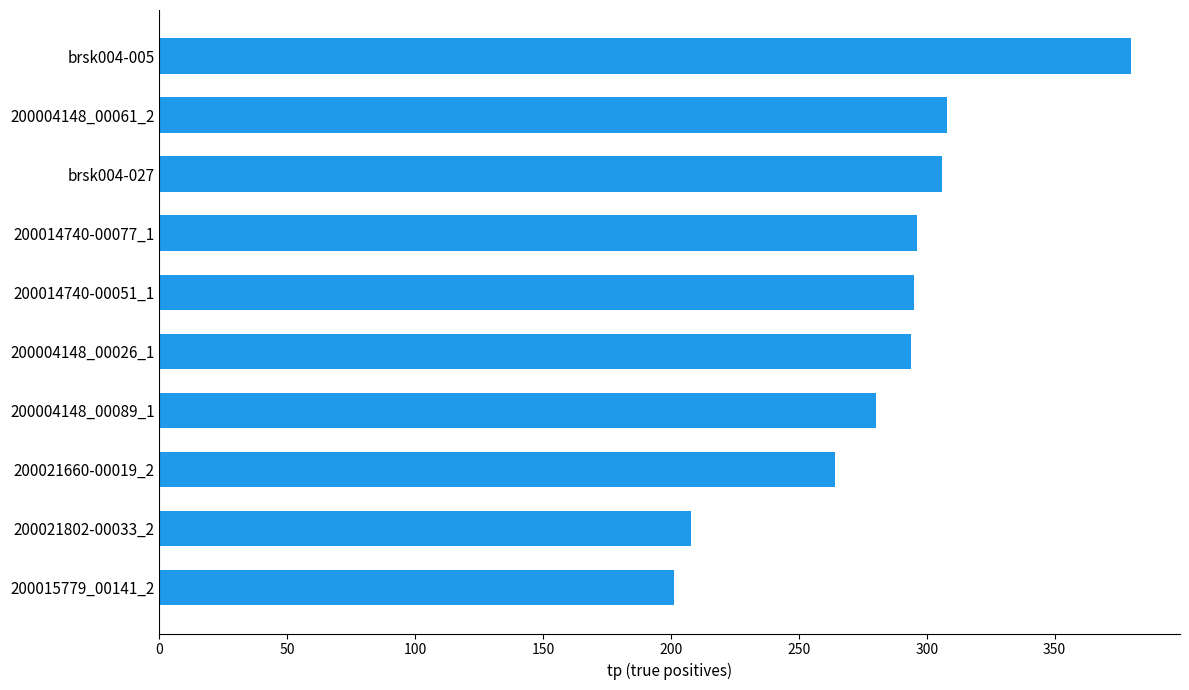

Approximately how many times larger is the value at 200015779_00141_2 compared to brsk004-005?

0.5